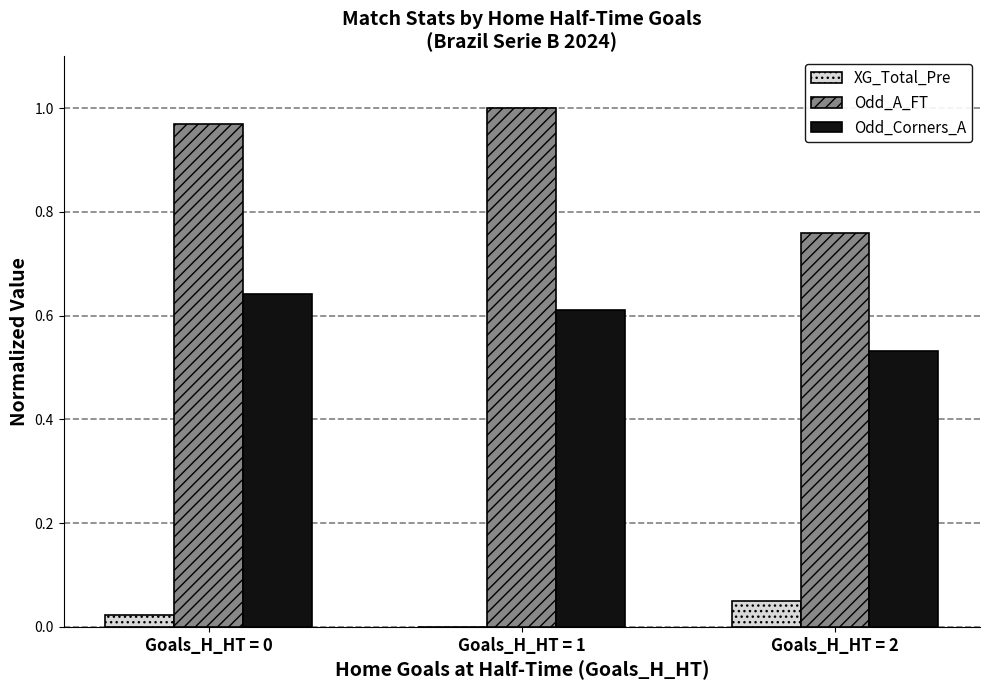

Between Goals_H_HT = 0 and Goals_H_HT = 2, which series saw the biggest shift?

Odd_A_FT